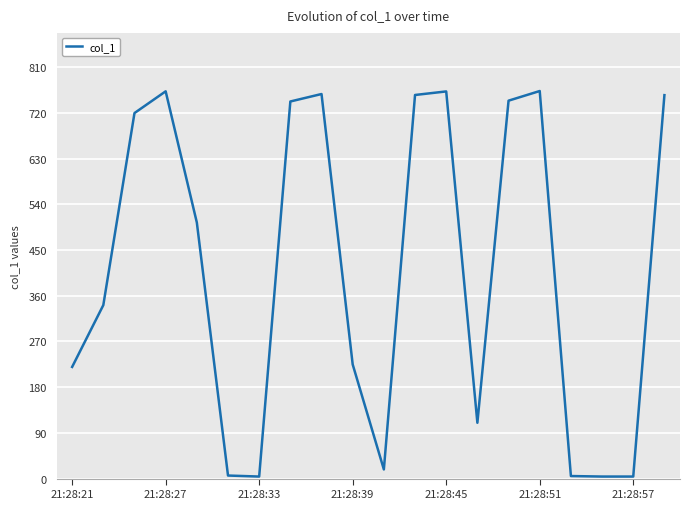

What is the average value?

410.3